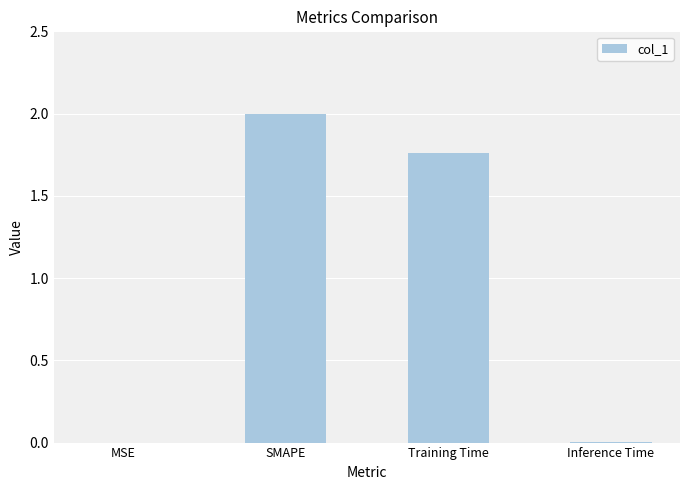

Is it true that the value at SMAPE is 3.5?

False